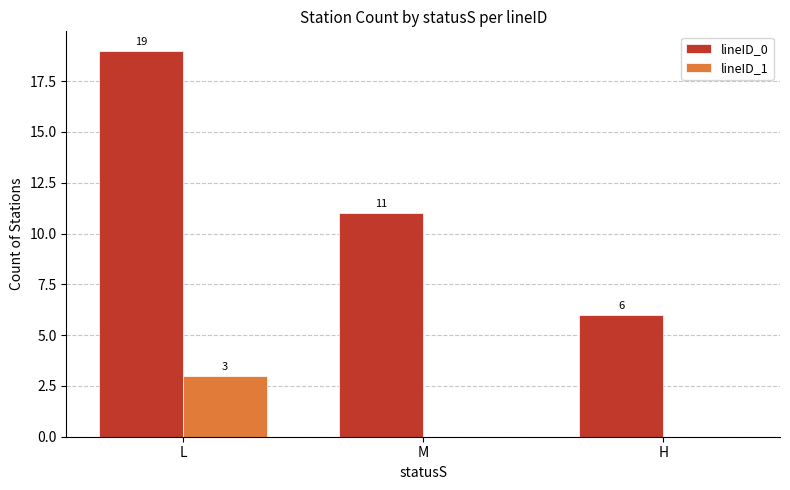

Reading left to right, transcribe all the data shown in this chart.

lineID_0: 19	11	6
lineID_1: 3	0	0